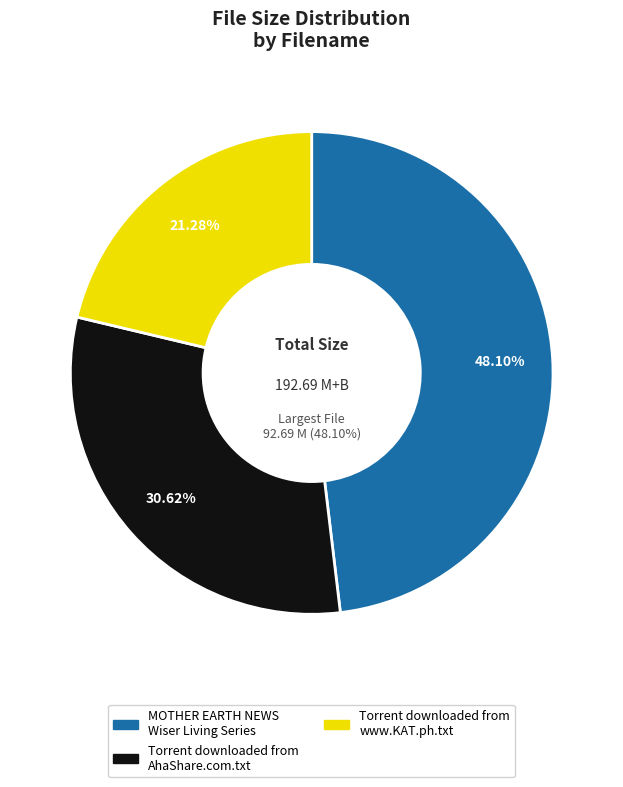

Combined, what portion of the pie is Torrent downloaded from www.KAT.ph.txt and MOTHER EARTH NEWS Wiser Living Series?

69.4%